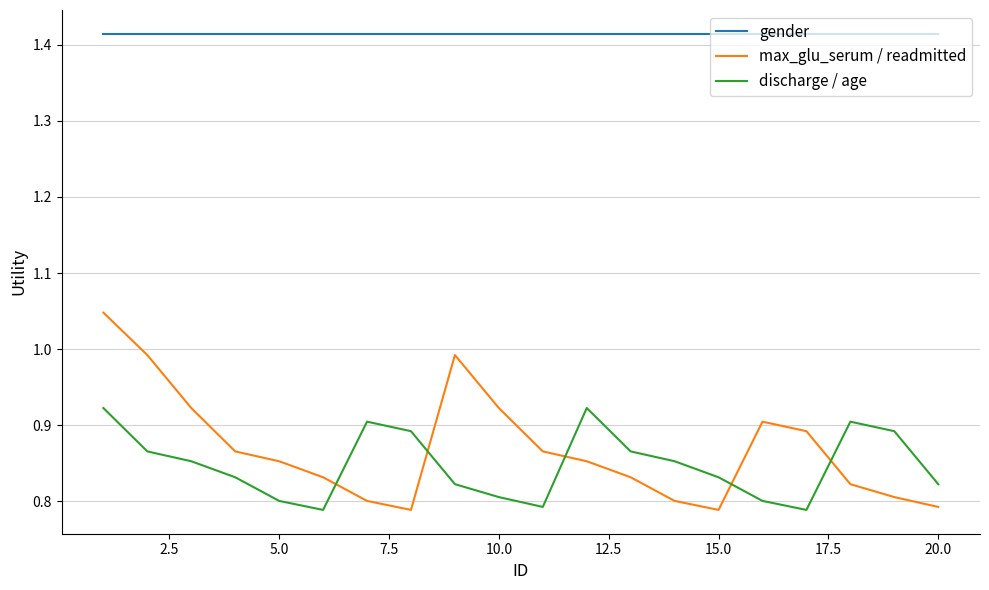

Which series has the largest total across all categories?

gender